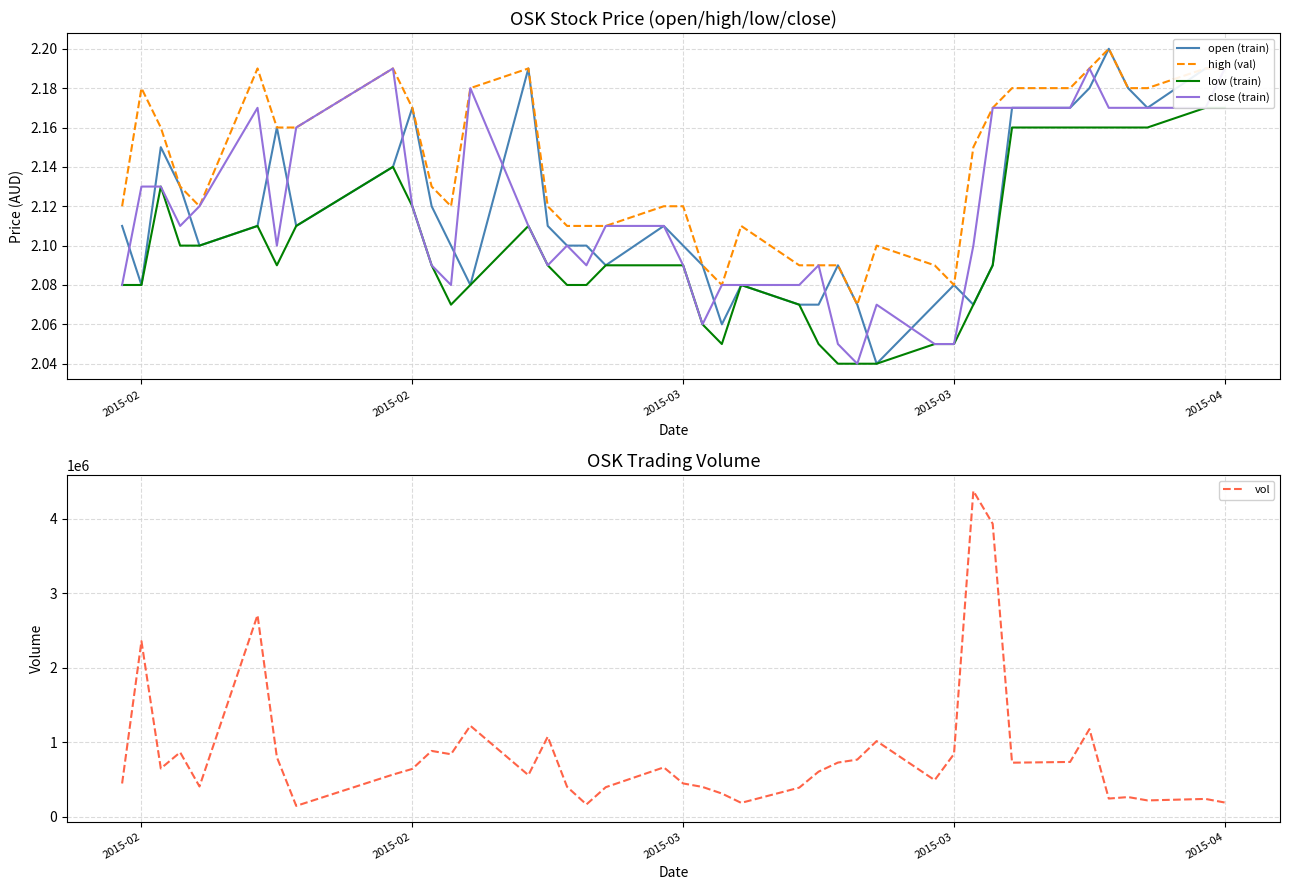

List the series in order of their peak value, highest first.

vol, open (train), high (val), close (train), low (train)